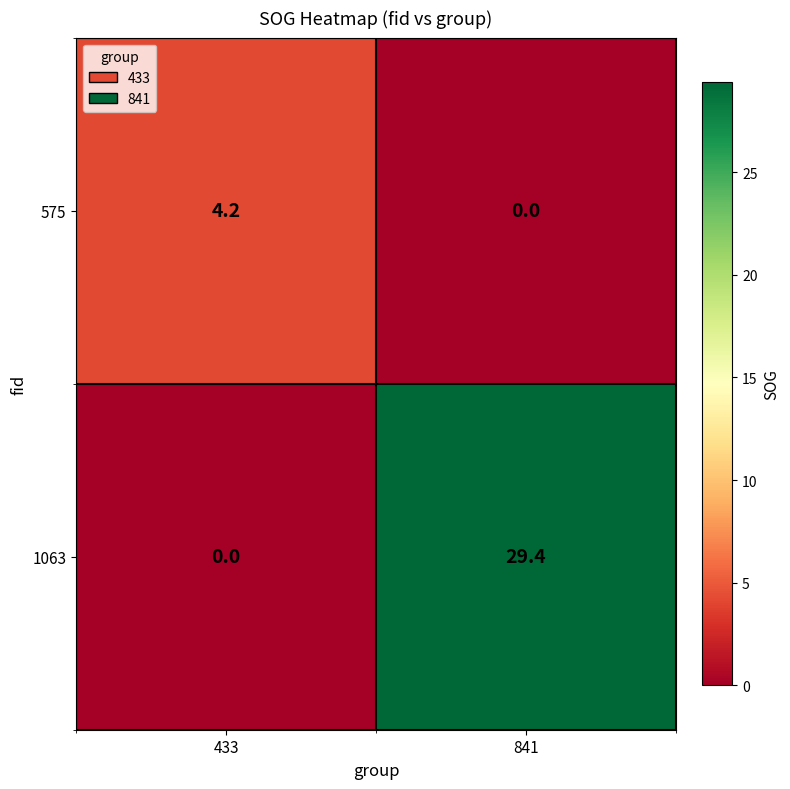

The 575 series shows -2.6 at 841. True or false?

False